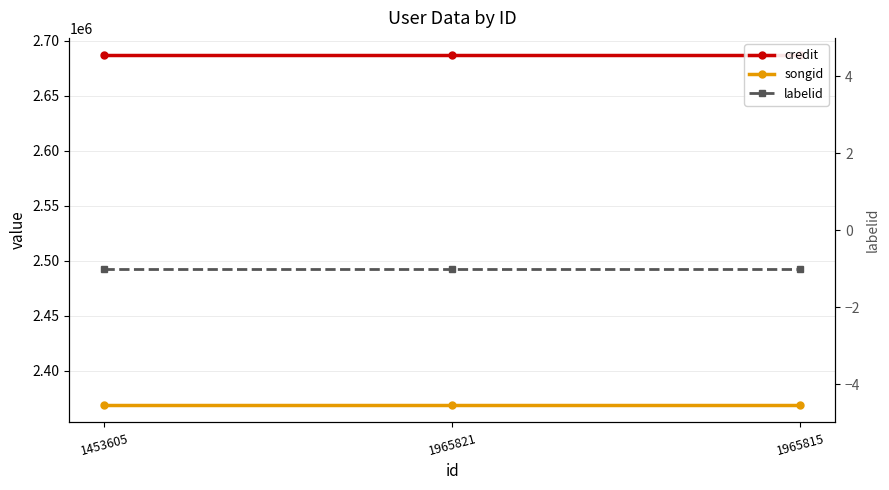

Is this an area chart (filled region under the line)?

No